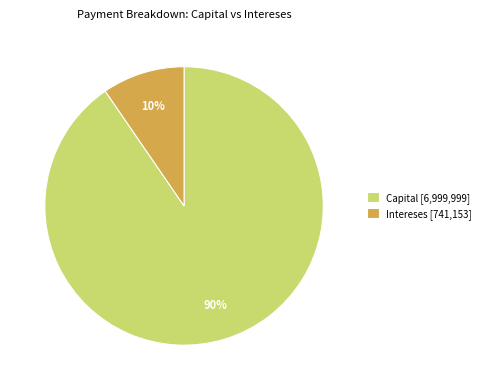

To the nearest percent, what percentage of the pie is Intereses [741,153]?

10%